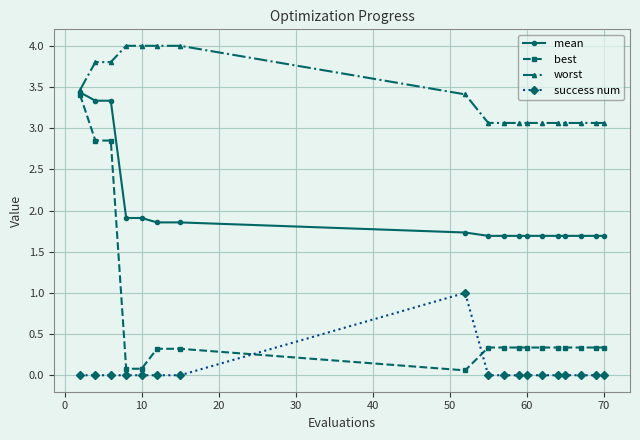

True or false: worst and success num cross at least once.

False